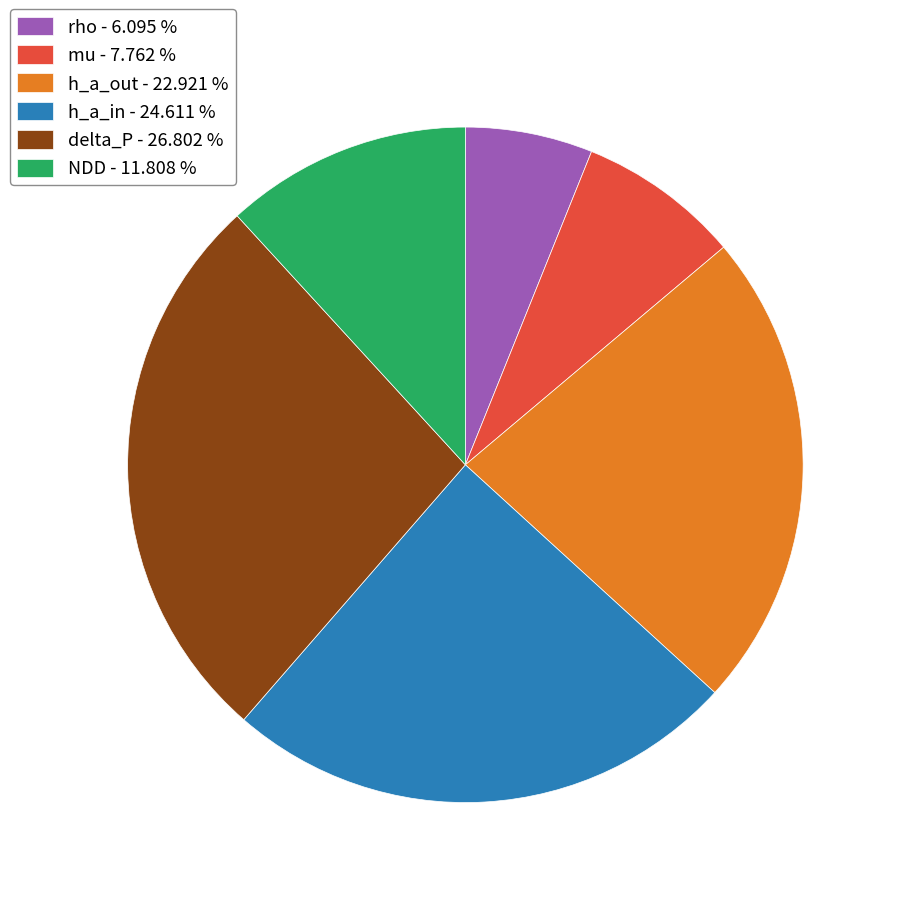

Count the number of slices in the pie.

6